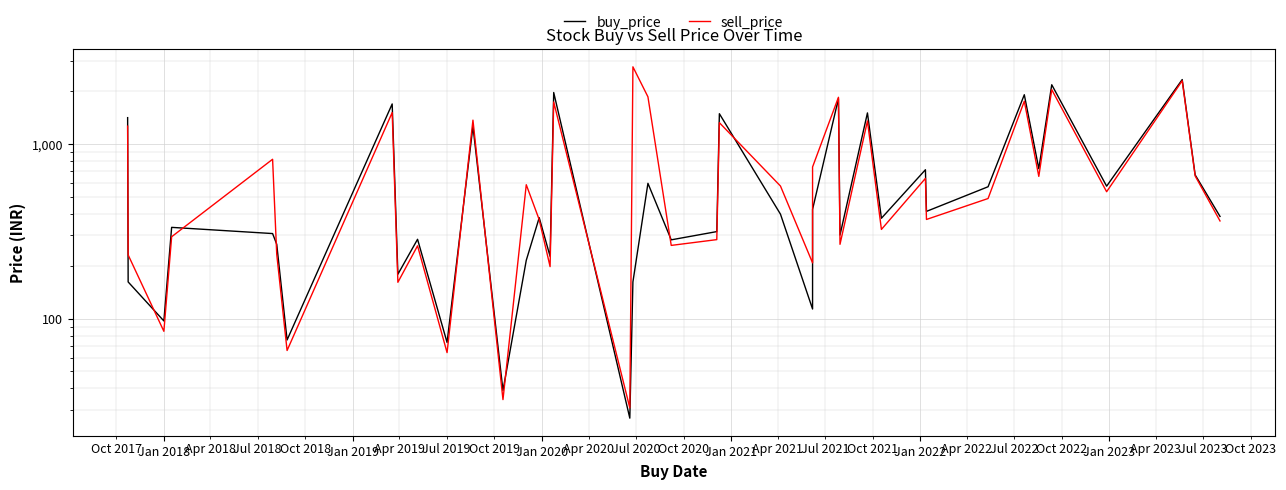

Is this an area chart (filled region under the line)?

No